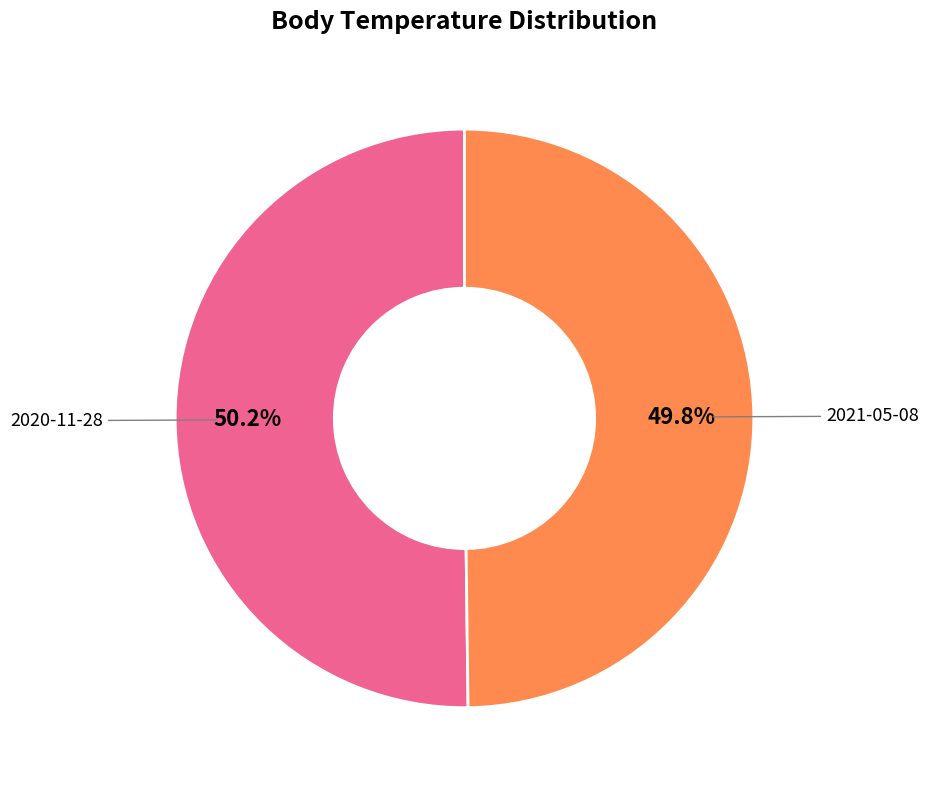

Approximately how many times larger is the value at 2020-11-28 compared to 2021-05-08?

1.0